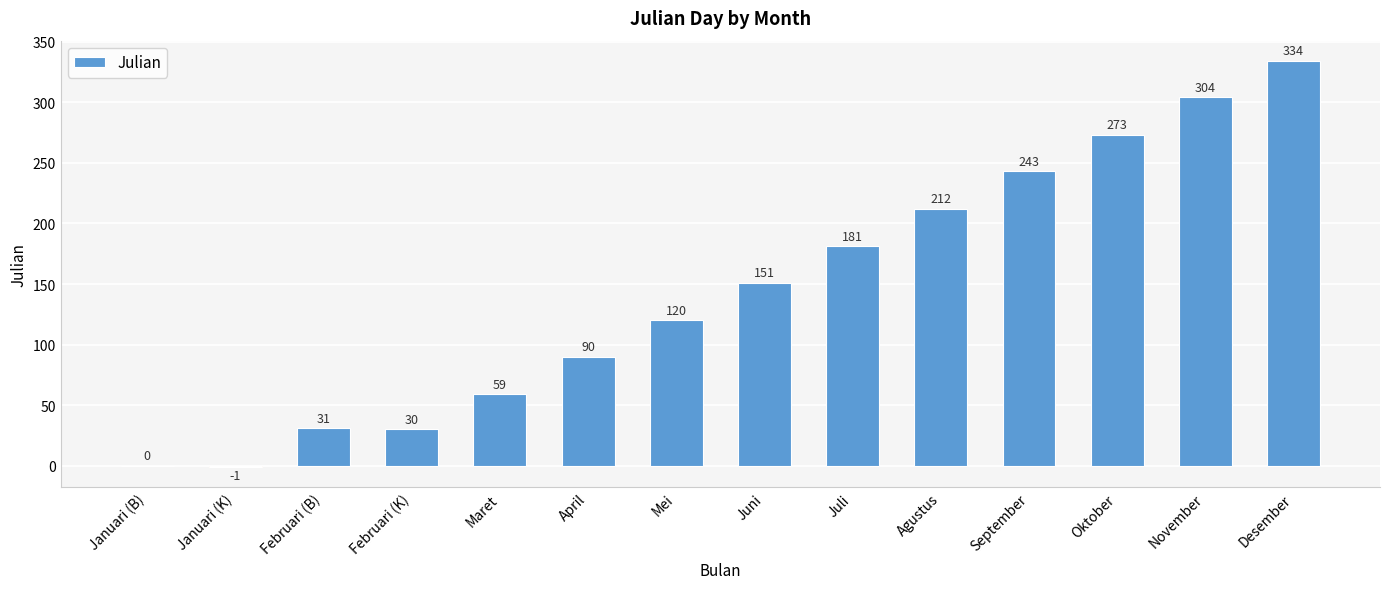

What value does the data have at September, to the nearest 10?

240